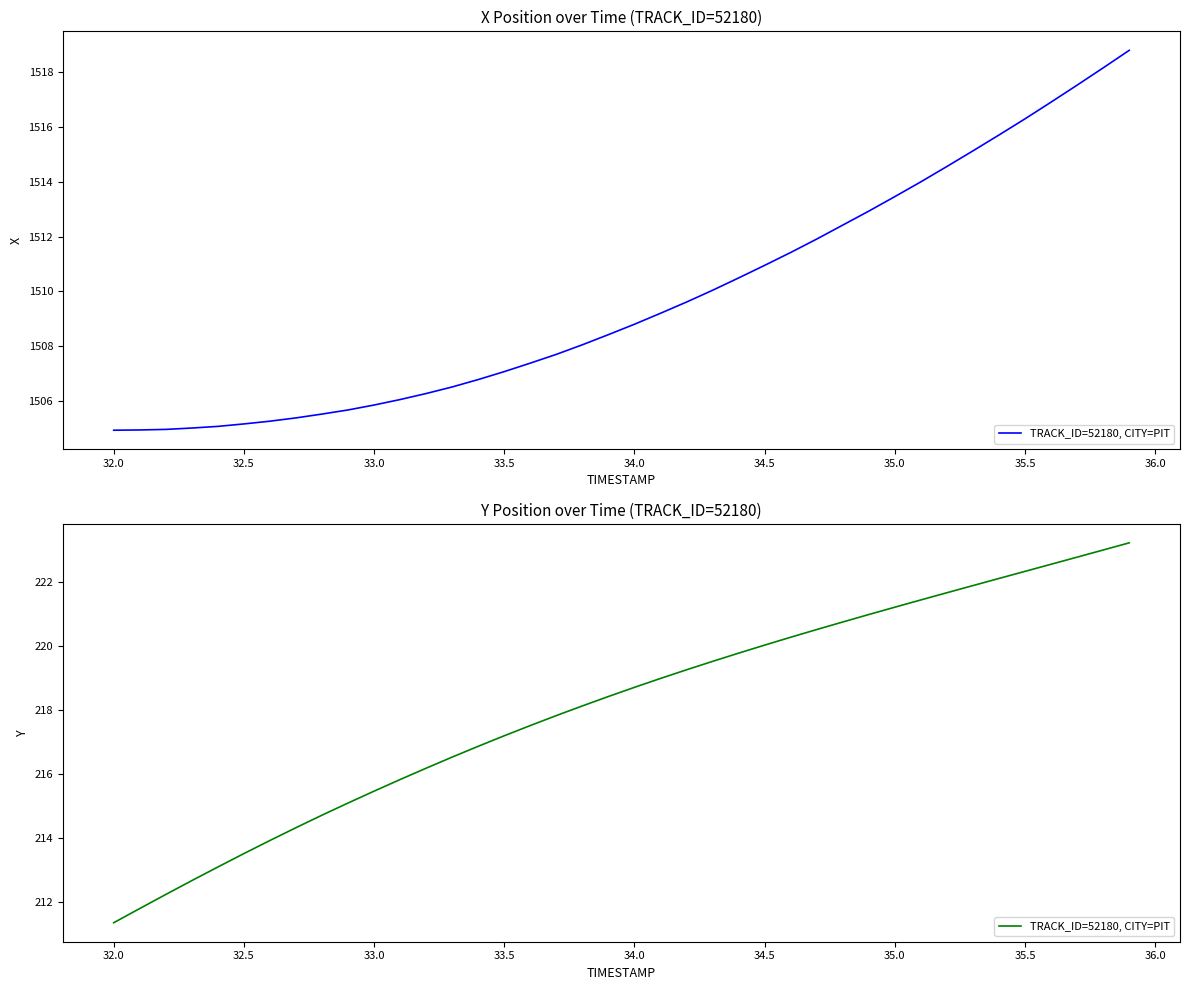

What is the difference between the second highest and minimum values?

11.6